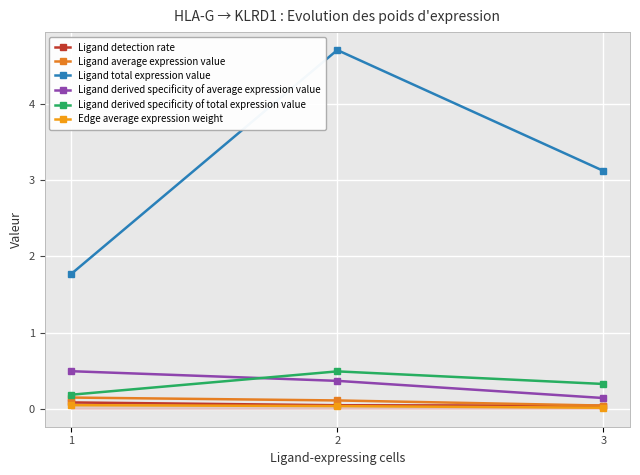

Which series has the largest total across all categories?

Ligand total expression value